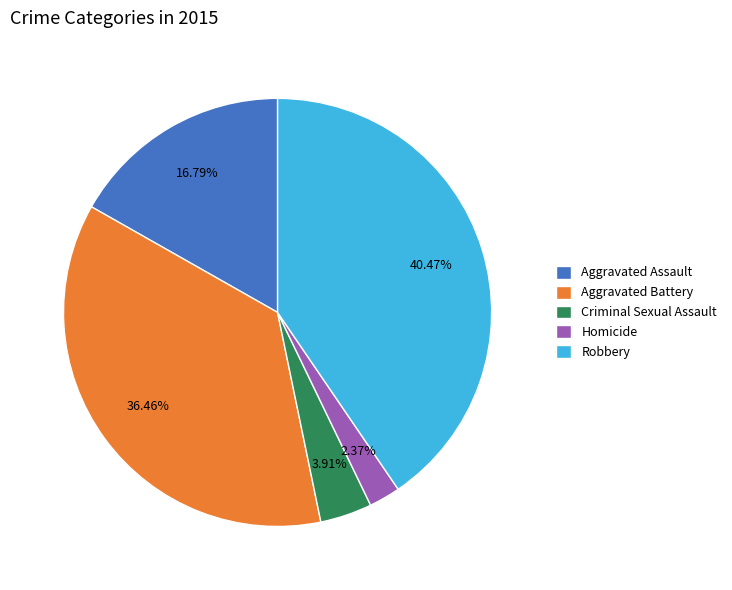

The Homicide slice represents 2% of the pie. True or false?

True